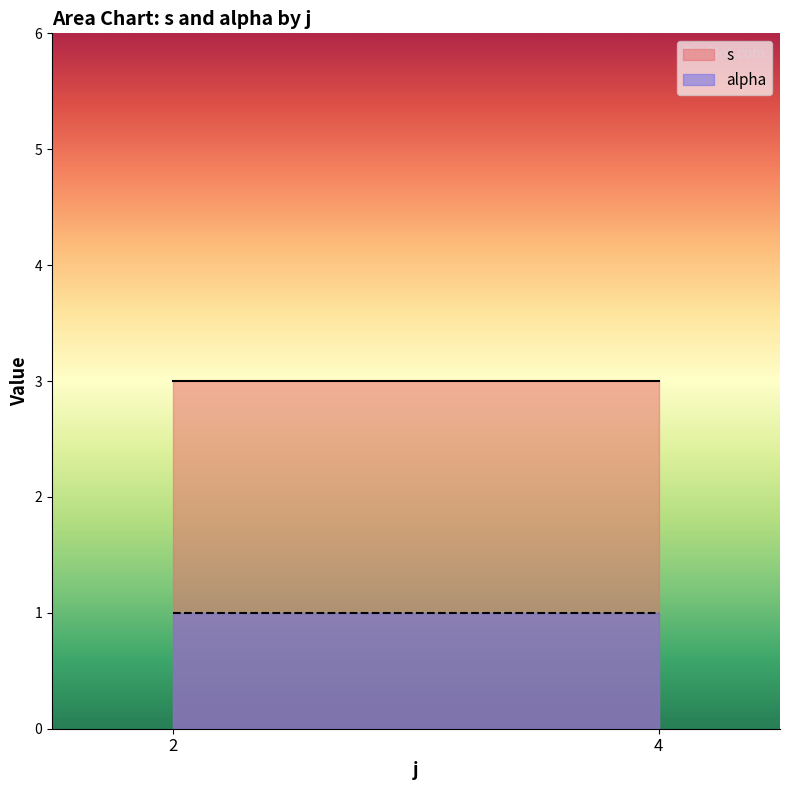

The value of s at 2 is 1. True or false?

False